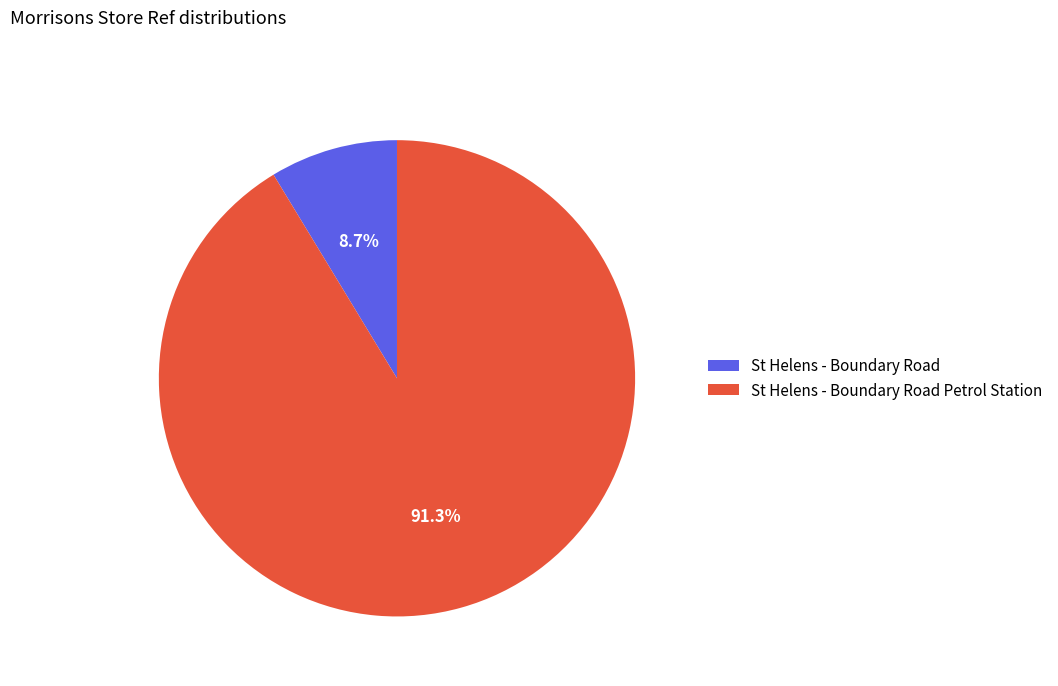

To the nearest percent, what is the difference between the largest and smallest slice percentages?

83%